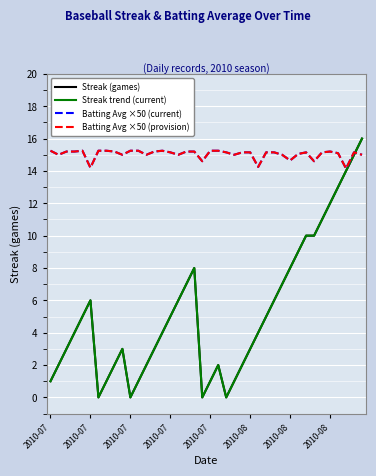

How many lines are shown in the chart?

4